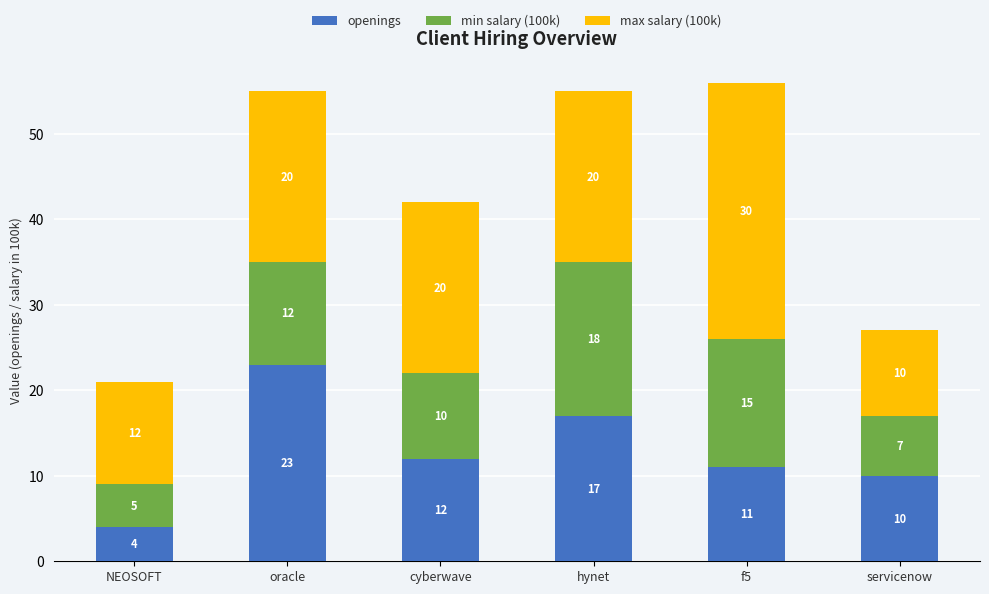

Are the bars grouped side by side (vs. stacked)?

No